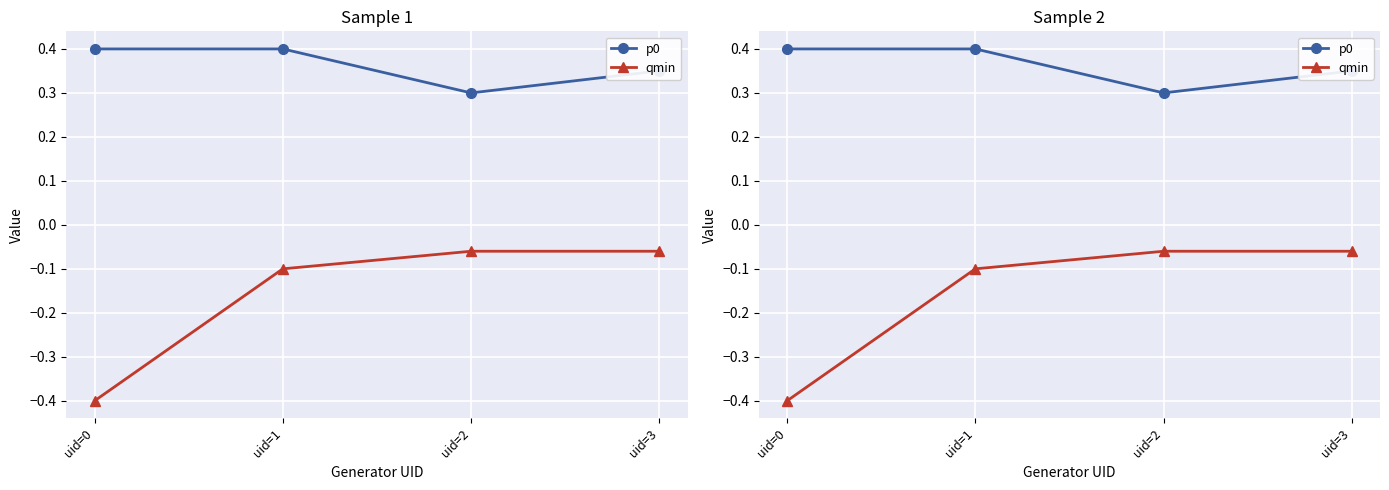

True or false: p0 and qmin intersect in this chart.

False